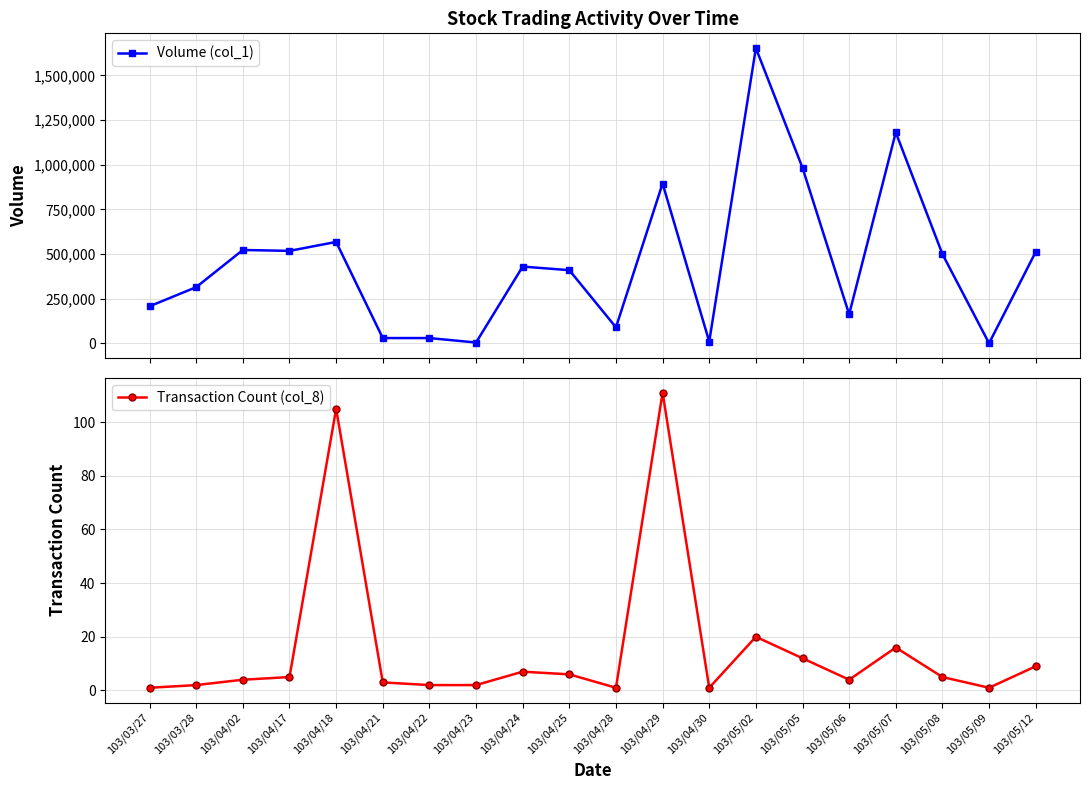

Is it true that Transaction Count (col_8) equals 187 at 103/04/18?

False